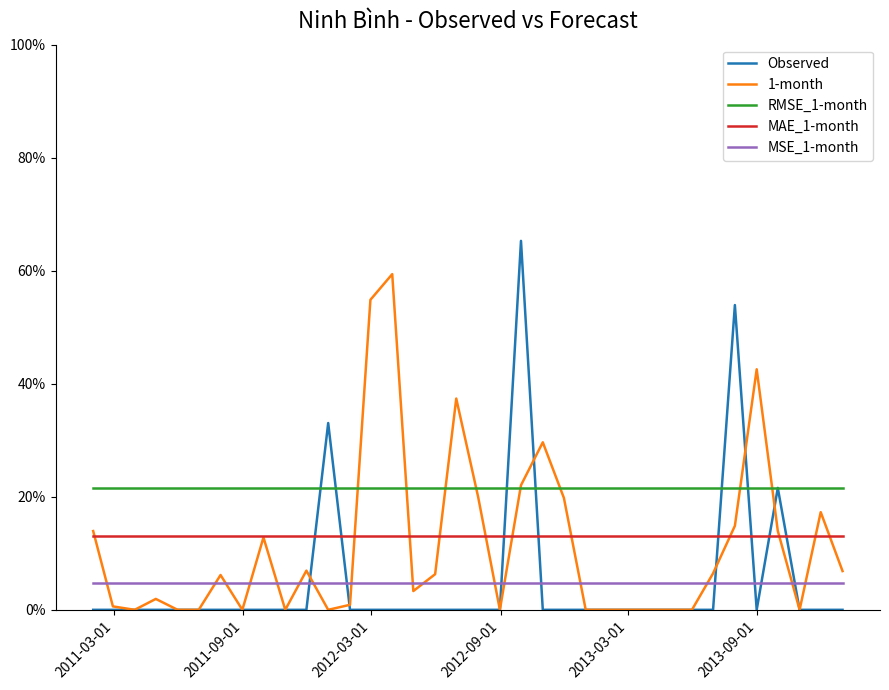

What are all the series names shown in the legend?

Observed, 1-month, RMSE_1-month, MAE_1-month, MSE_1-month